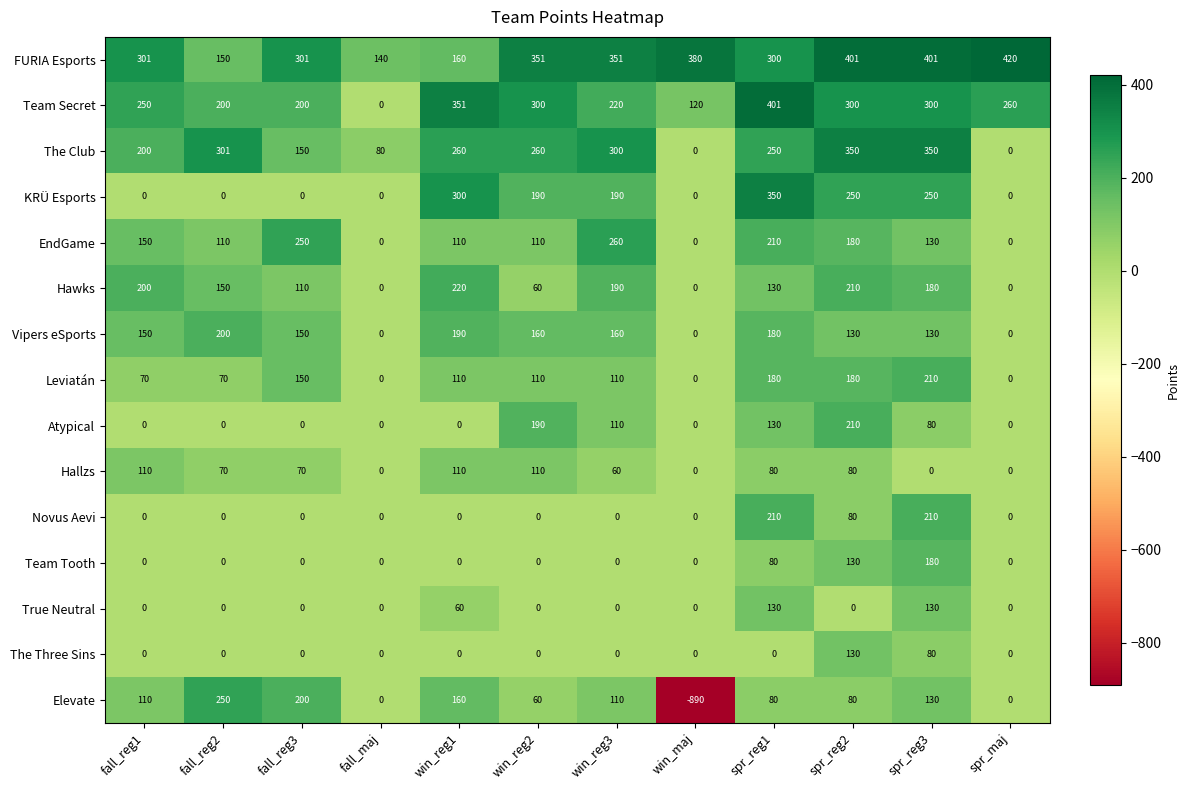

What is the difference between the highest and lowest values at fall_reg2?

301